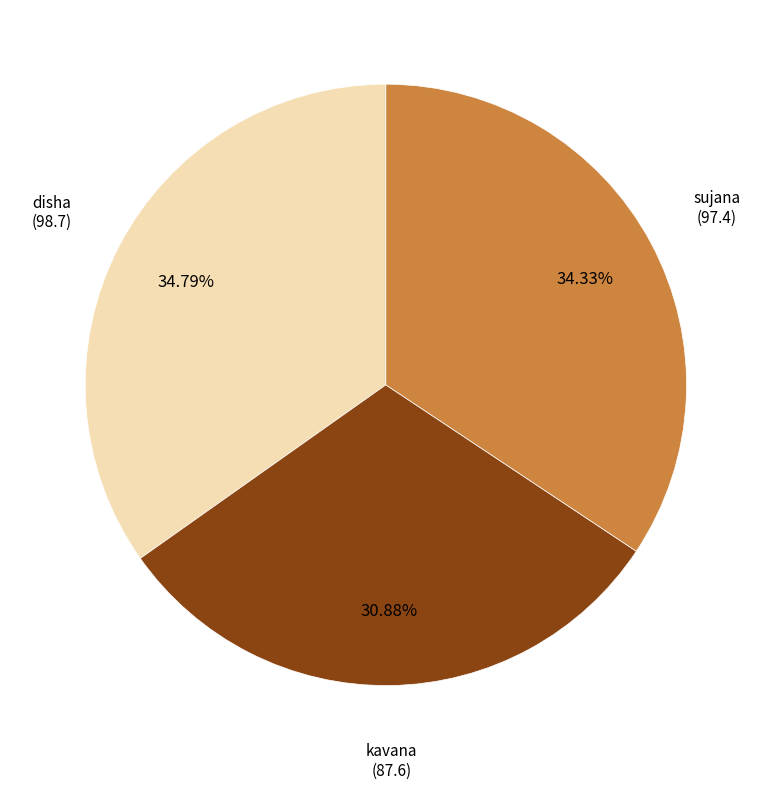

To the nearest percent, what is the difference between the largest and smallest slice percentages?

4%